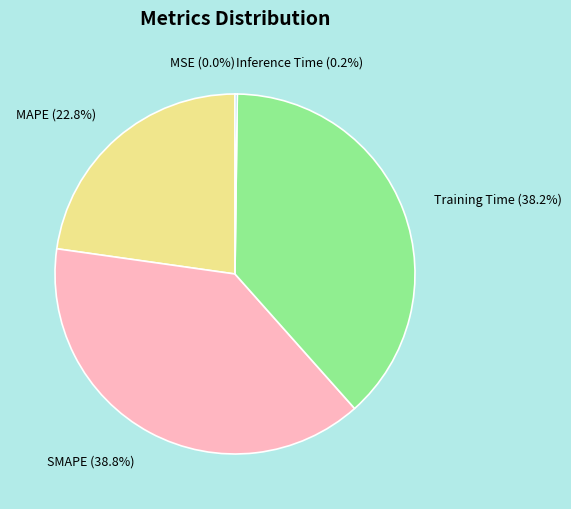

Is there a majority slice in this chart?

No